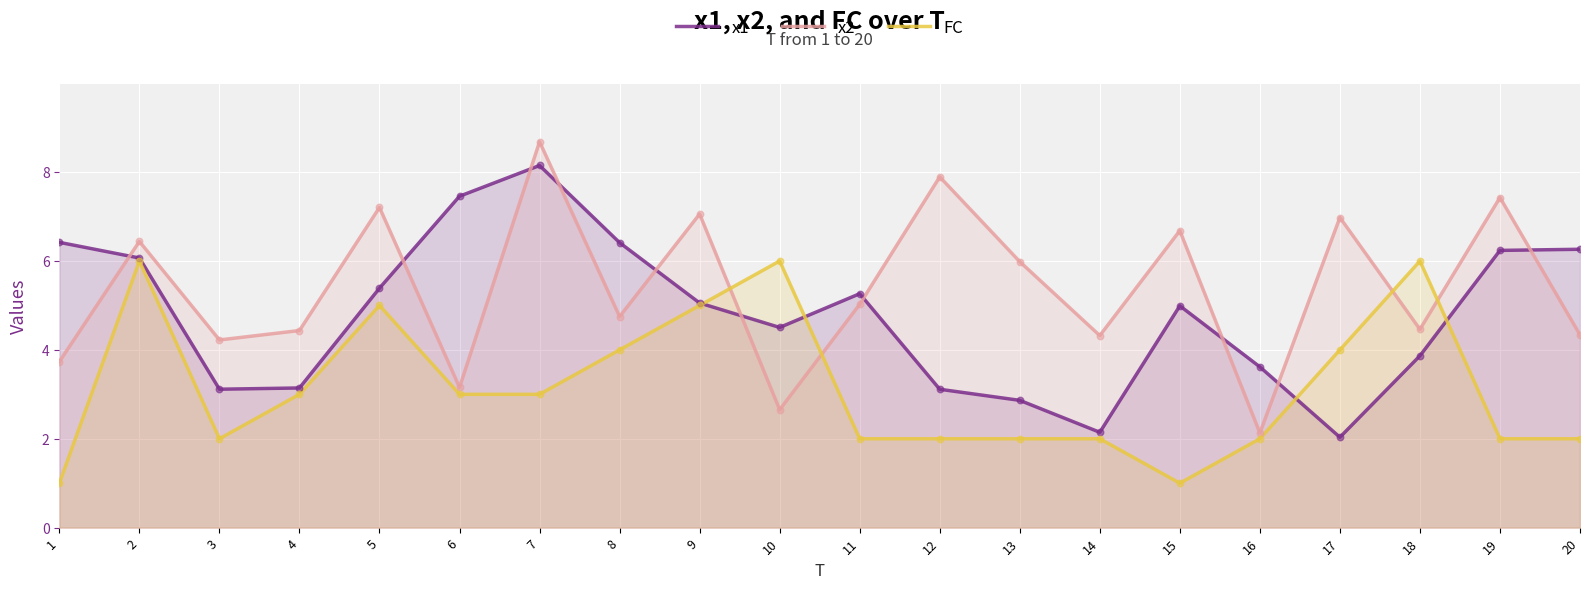

Which series has the largest total across all categories?

x2